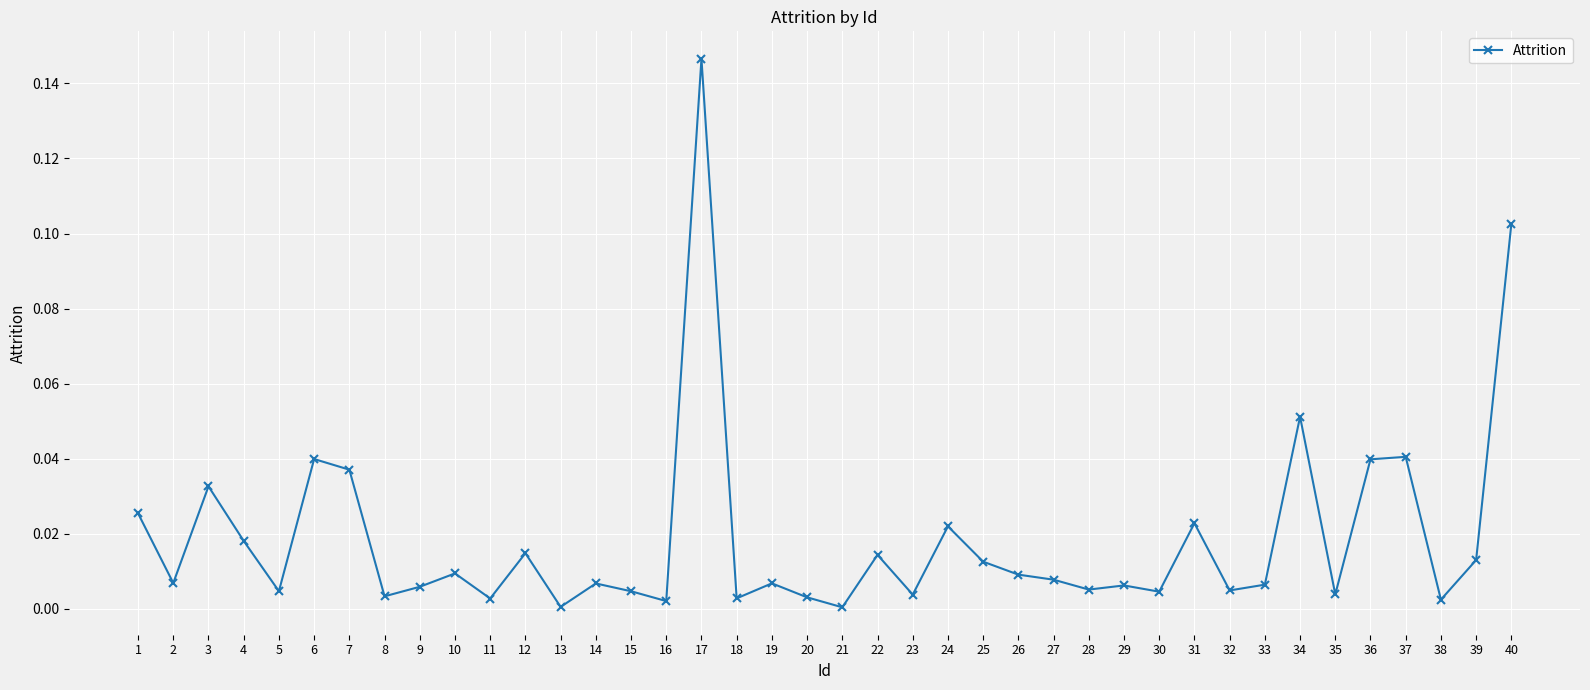

Between 39 and 8, which is larger?

39